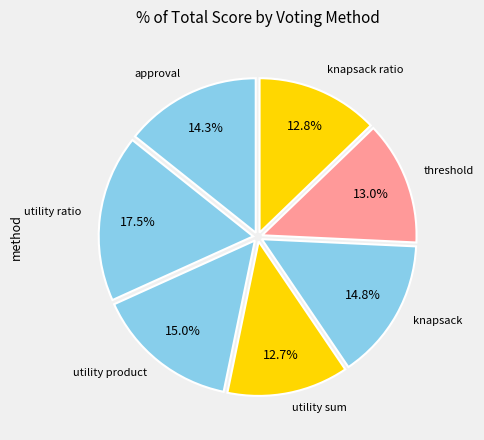

How many slices are in this pie chart?

7